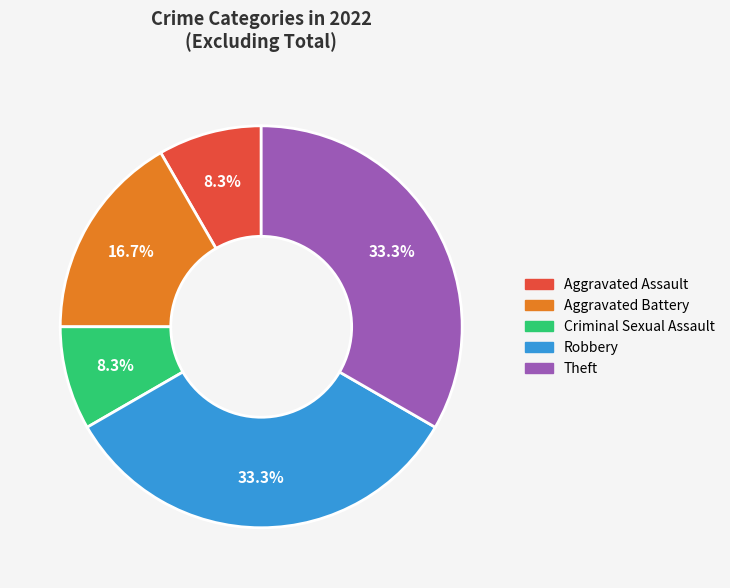

Count the number of slices in the pie.

5